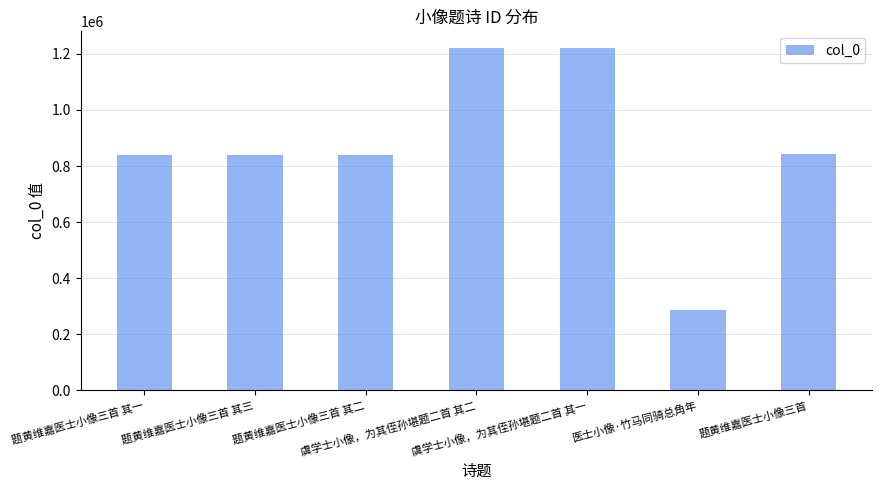

What is the average value?

869929